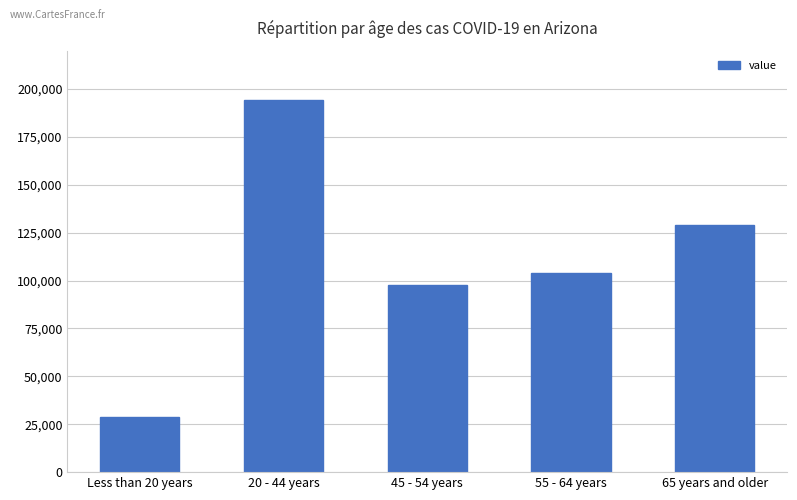

Rank the categories by value from highest to lowest.

20 - 44 years, 65 years and older, 55 - 64 years, 45 - 54 years, Less than 20 years